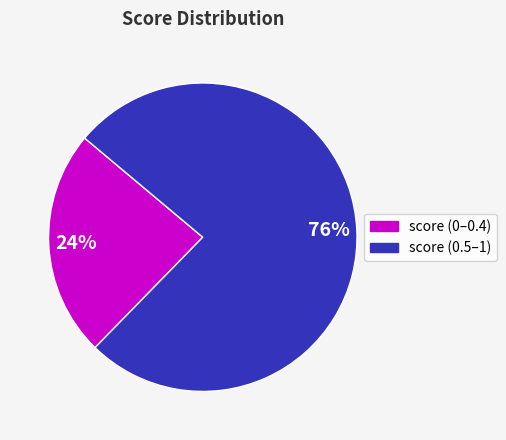

Does any single category account for the majority?

Yes